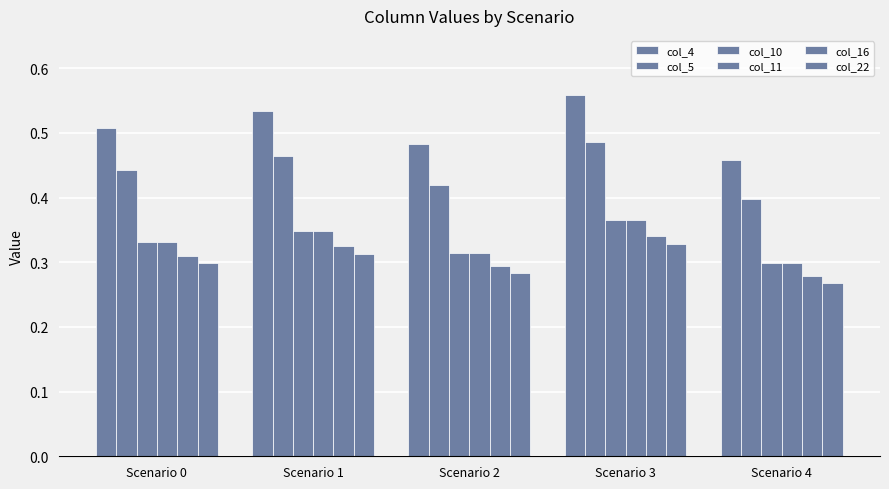

How many categories are shown in the chart?

5